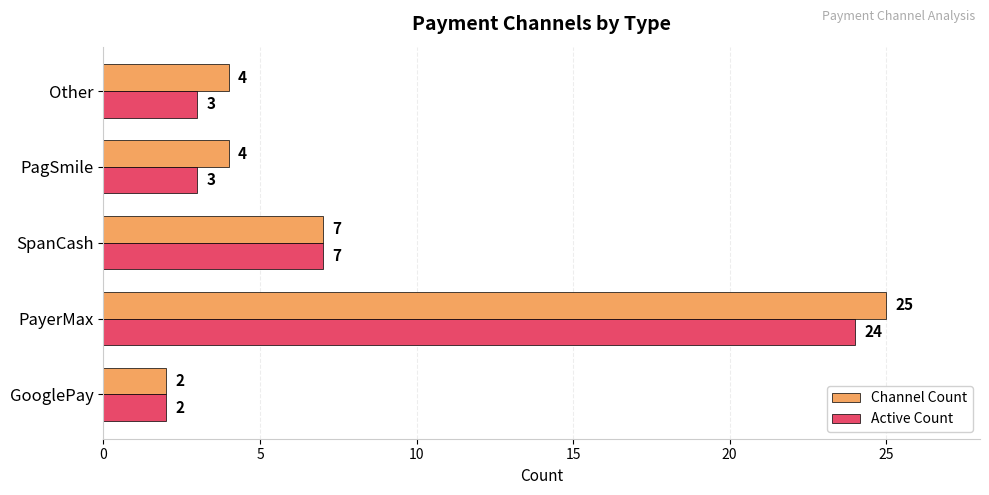

At which label is Active Count closest to 13?

SpanCash